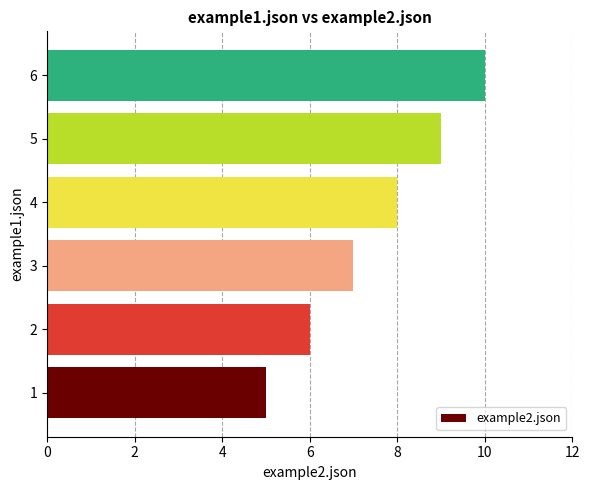

Rank the categories by value from highest to lowest.

6, 5, 4, 3, 2, 1